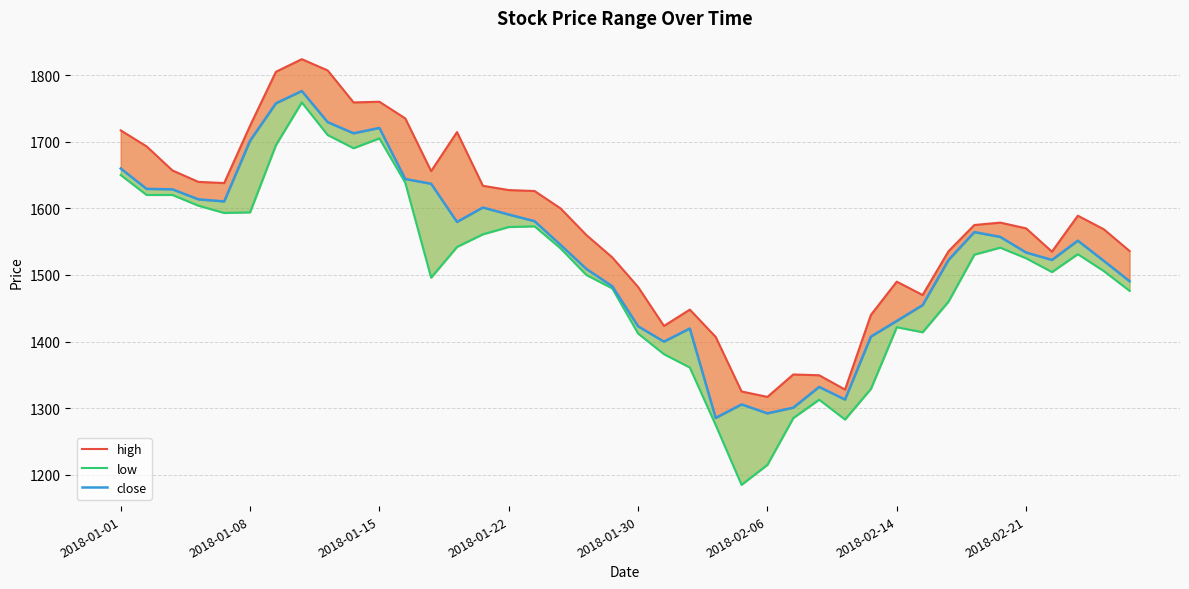

What are all the series names shown in the legend?

high, low, close